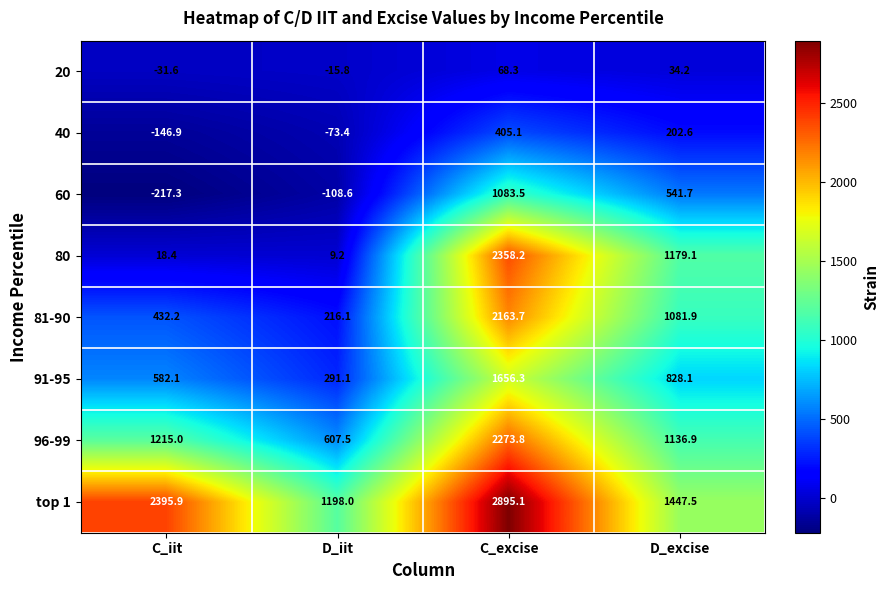

What is the sum of all 96-99 values?

5233.2